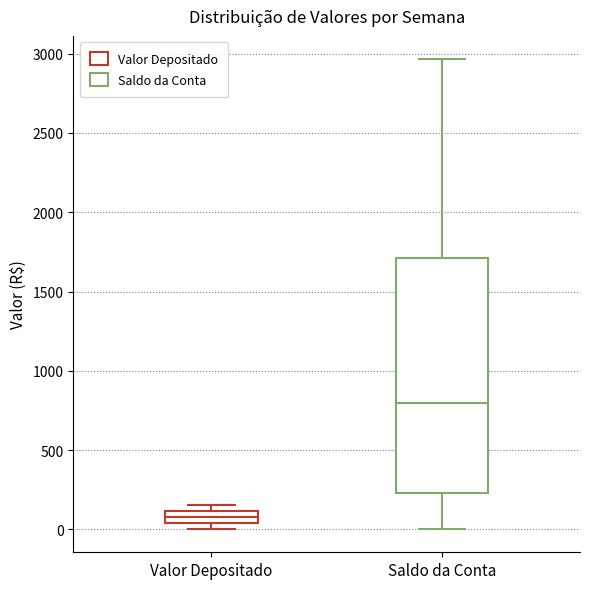

Which box's median line is the lowest?

Valor Depositado